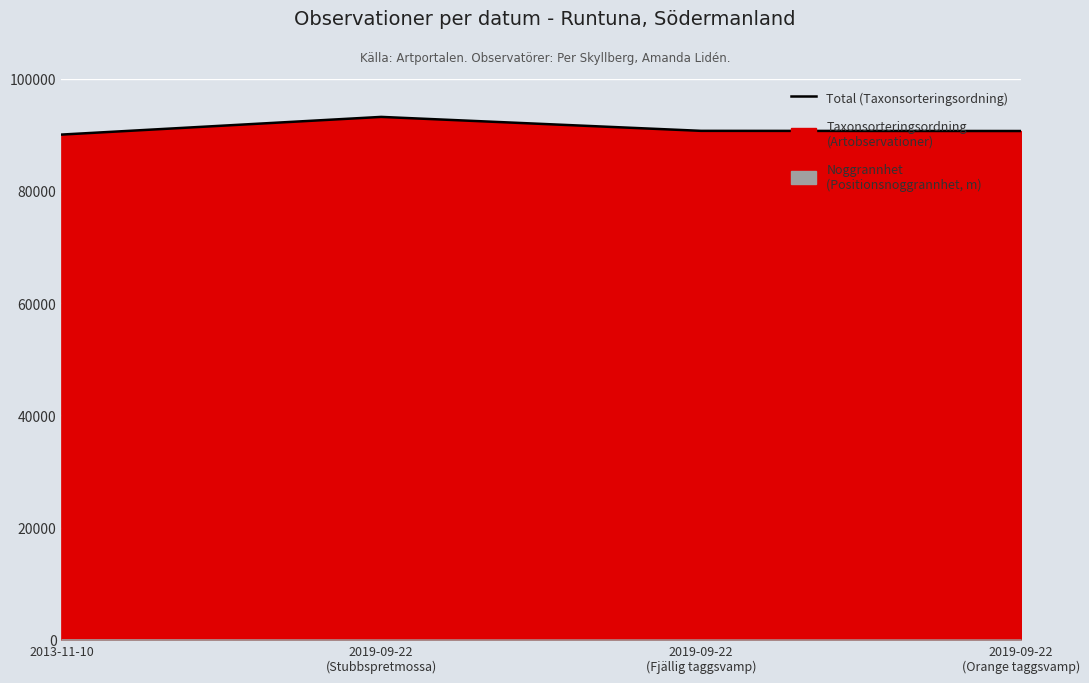

List the labels in order of value, largest first.

2019-09-22
(Stubbspretmossa), 2019-09-22
(Fjällig taggsvamp), 2019-09-22
(Orange taggsvamp), 2013-11-10